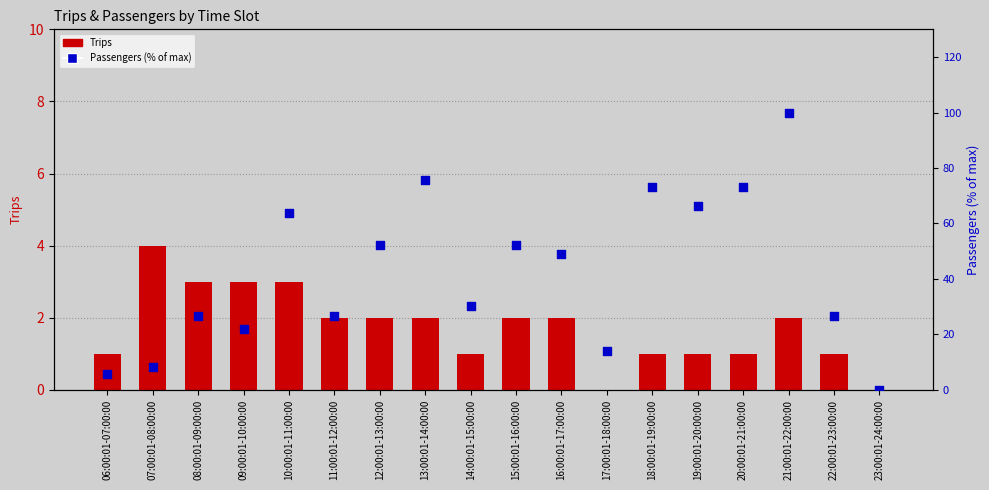

What are all the series names shown in the legend?

Trips, Passengers (% of max)